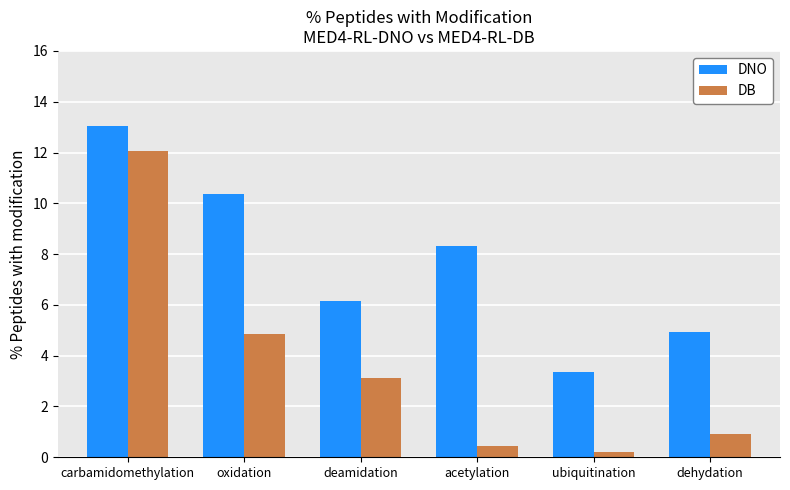

How many distinct data groups are displayed?

2